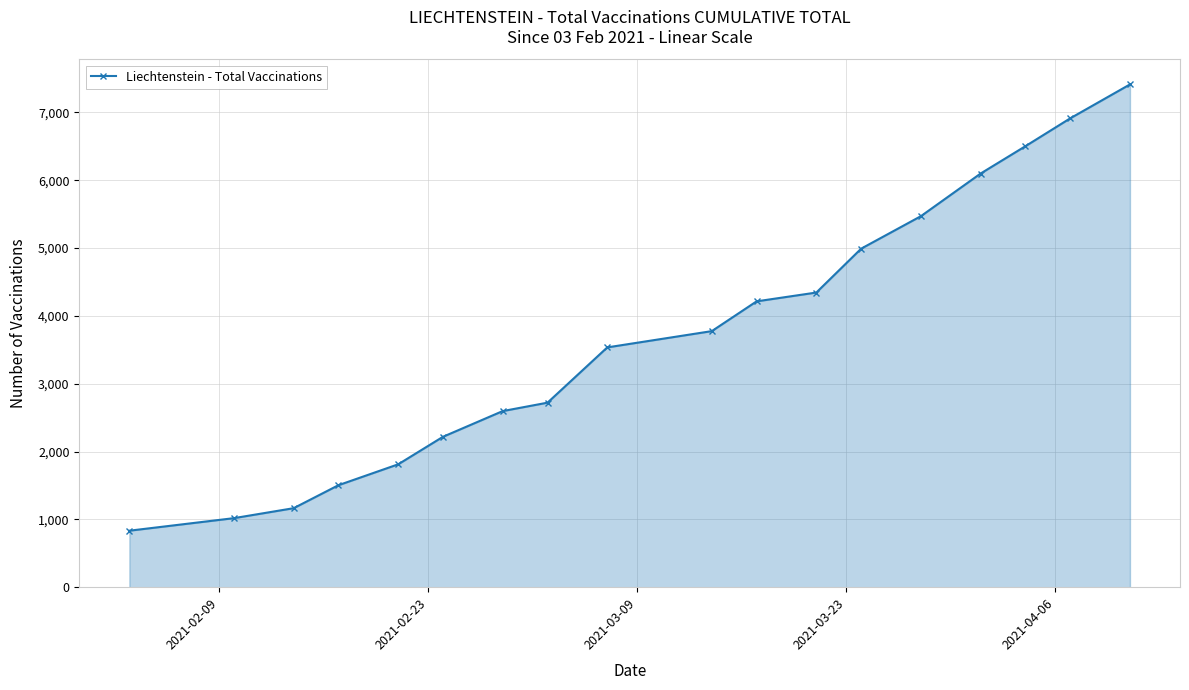

What is the minimum value shown in the chart?

833